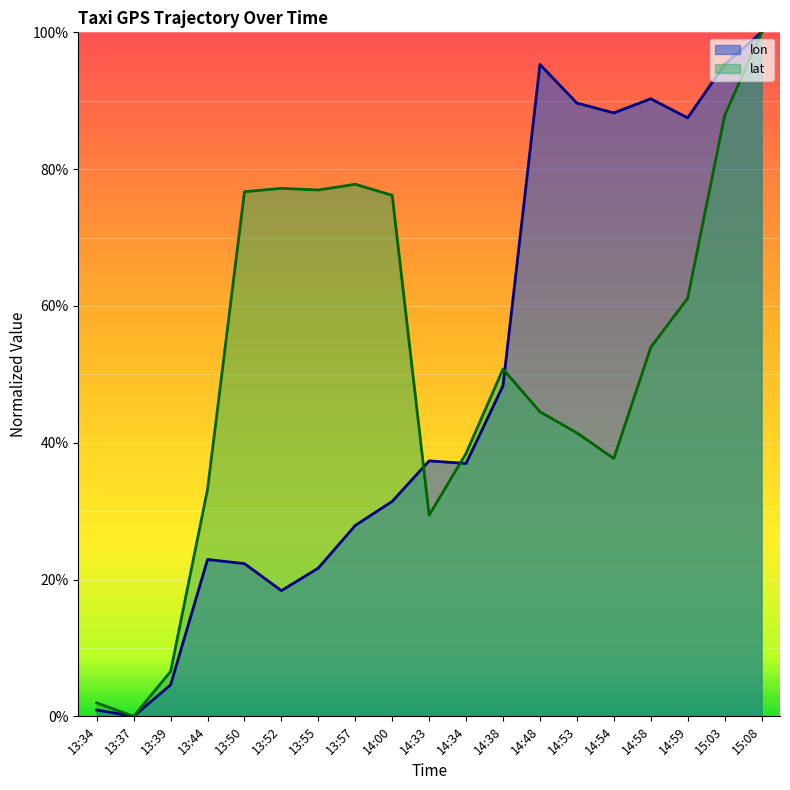

True or false: lat (line) and lon (line) cross at least once.

True